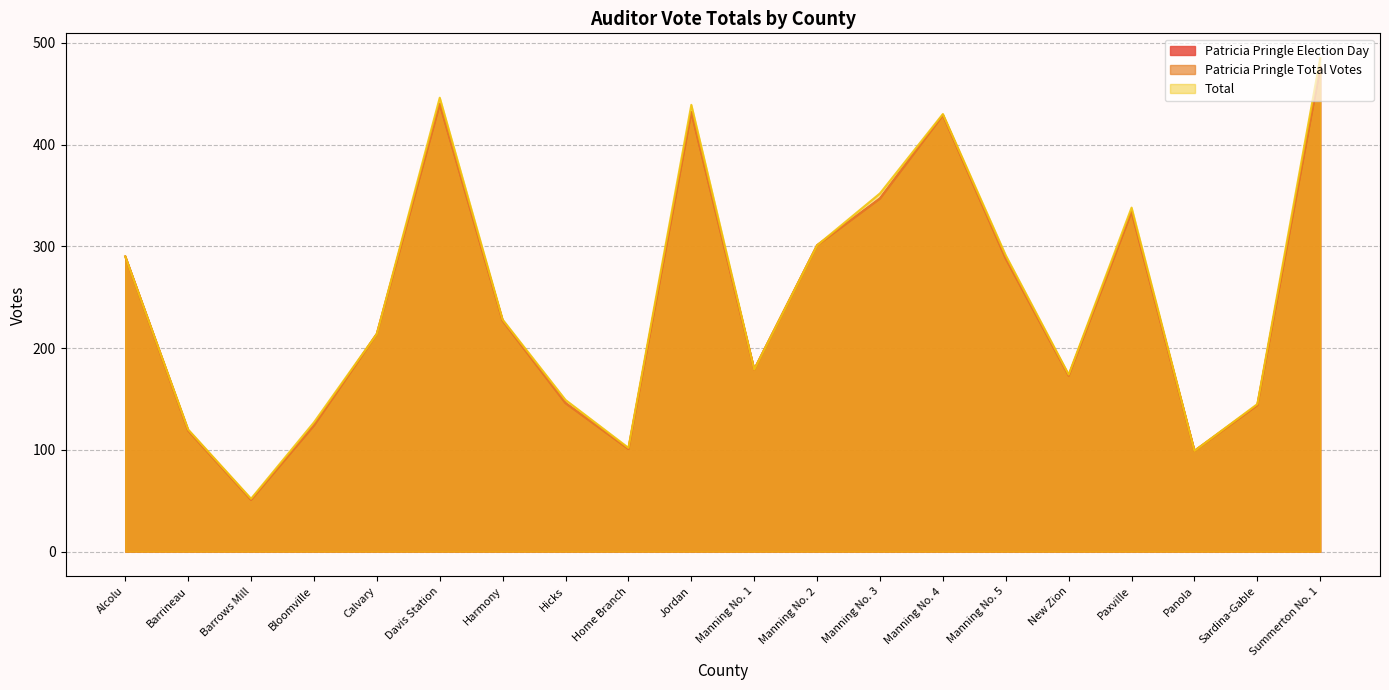

At which category does the chart reach its minimum across all series?

Barrows Mill